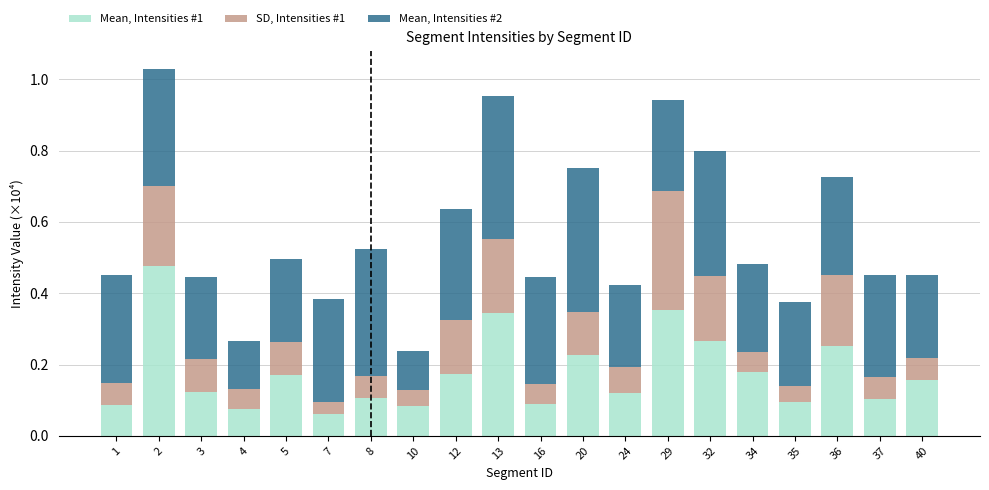

At which label is Mean, Intensities #1 closest to 0?

7